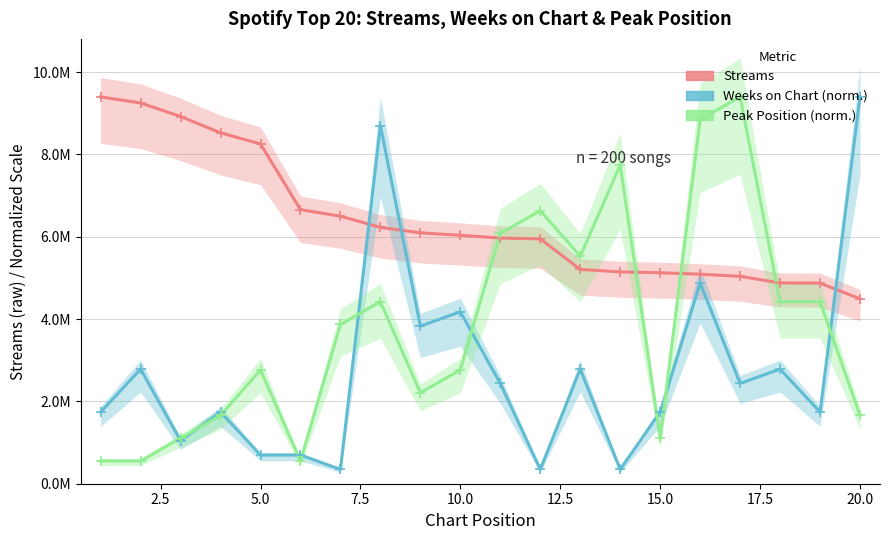

What are all the series names shown in the legend?

streams, weeks_on_chart, peak_position